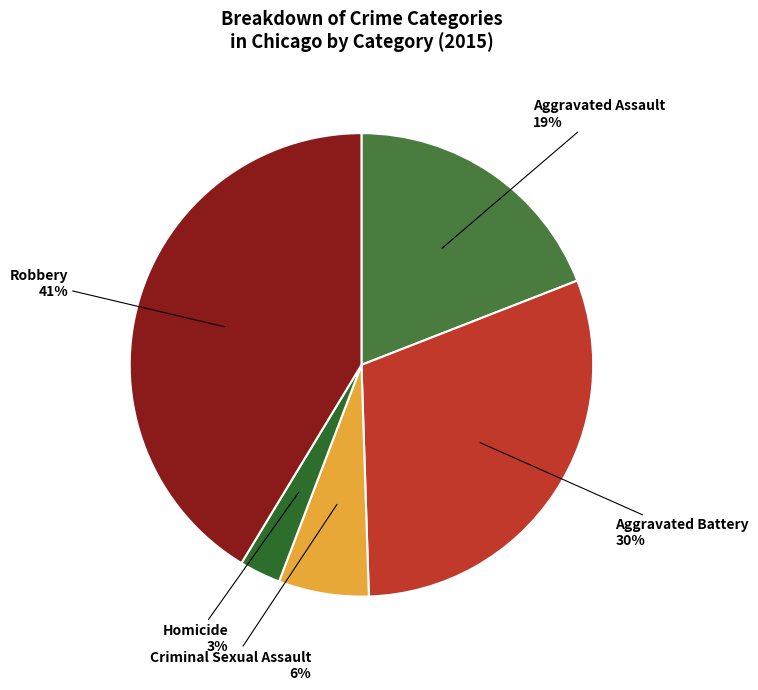

Does Aggravated Battery account for over 50% of the chart?

No